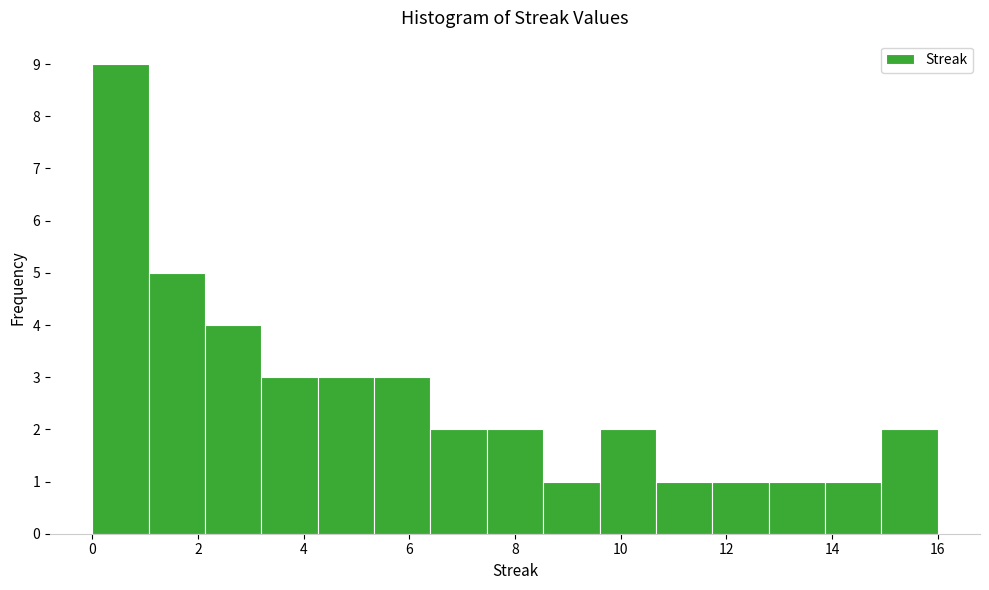

Over which range of the x-axis is the bar tallest?

0.0 to 1.0